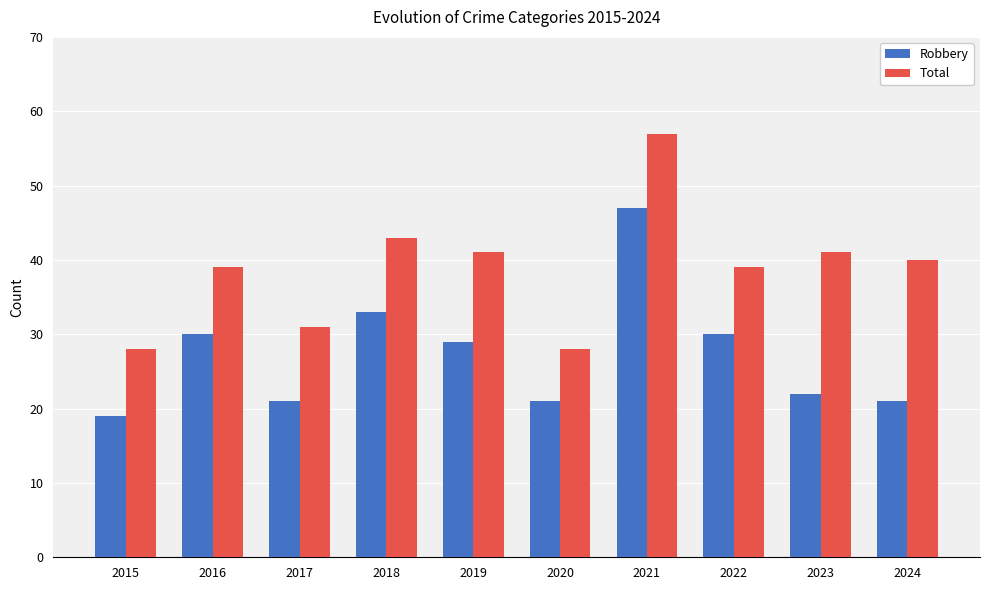

What is the approximate value of Robbery at 2015, to the nearest 10?

20